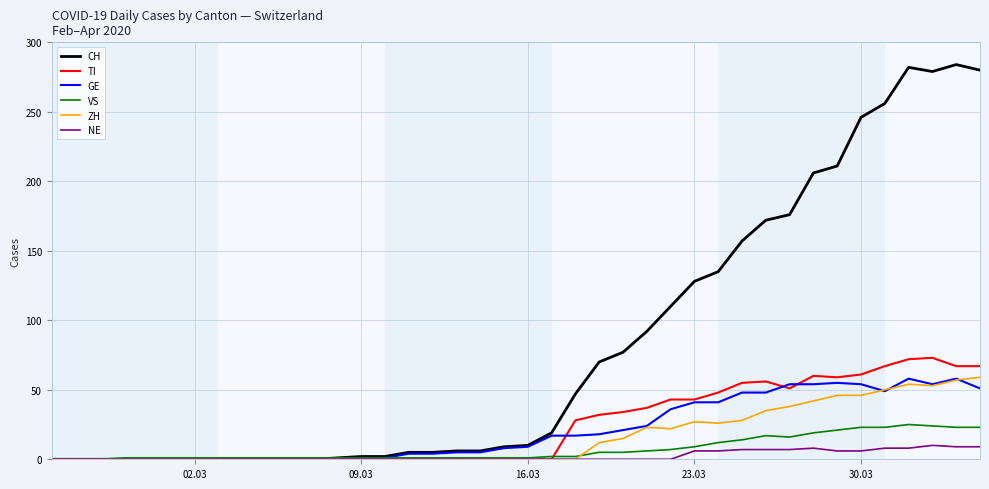

Which series has the largest total across all categories?

CH